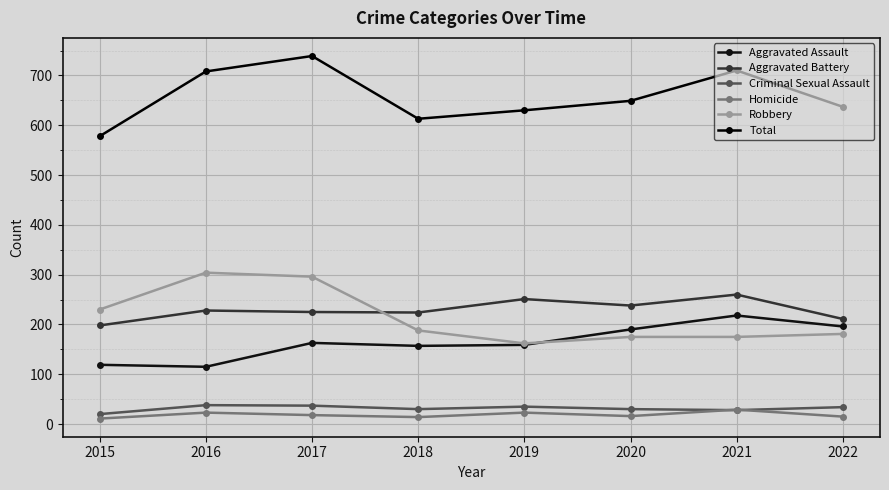

What is the sum of all Criminal Sexual Assault values?

252